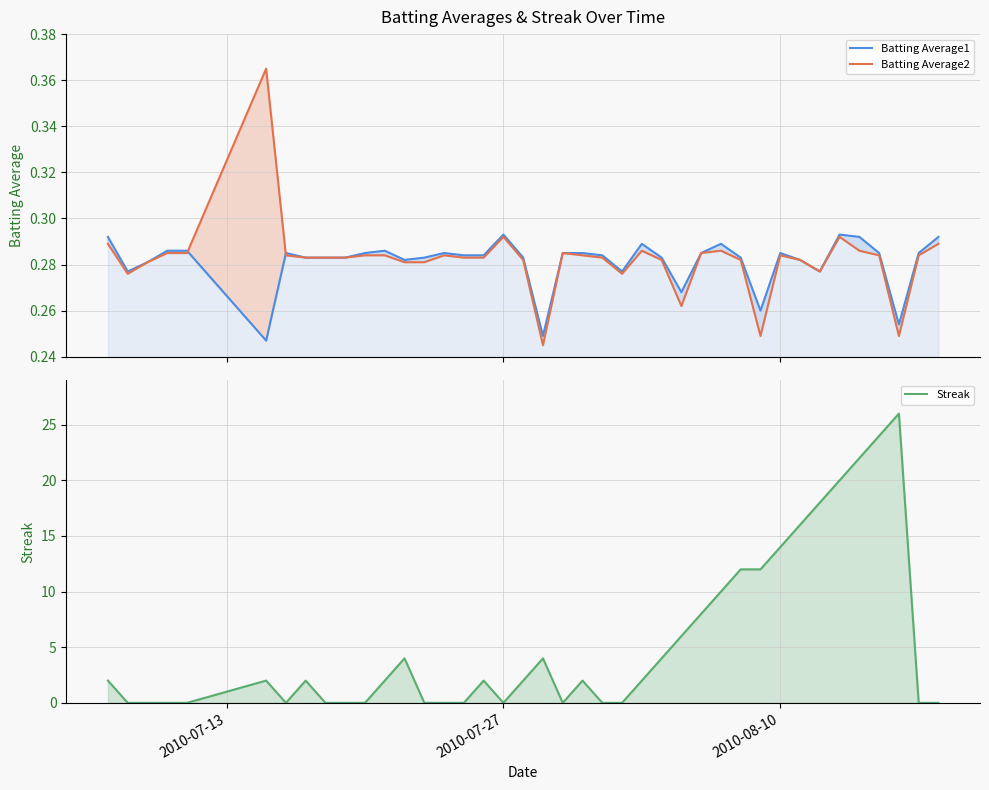

Count the number of categories in the chart.

40